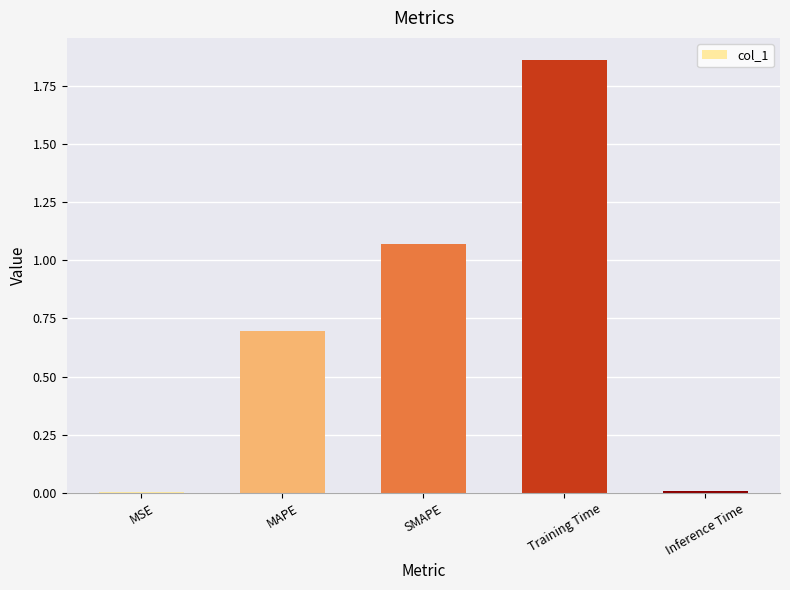

True or false: the data shows 0.7 at MAPE.

True